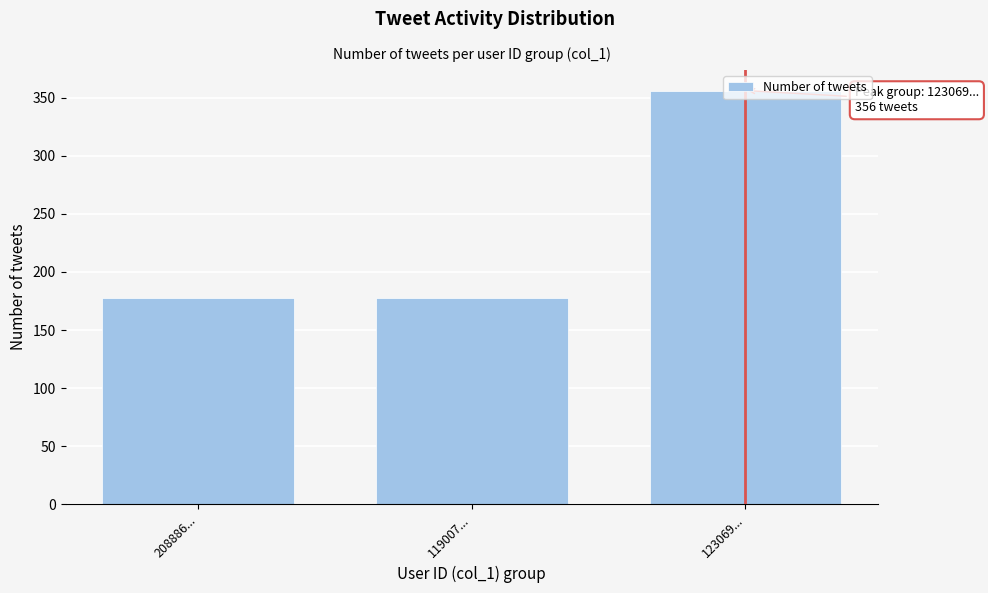

What is the label of the 3rd bar from the right?

208886...